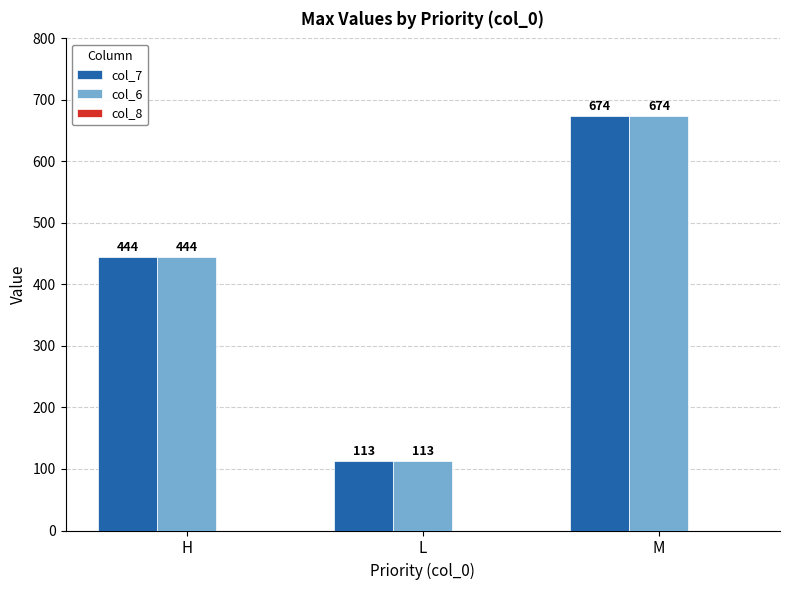

At which category is the sum across all series the highest?

M